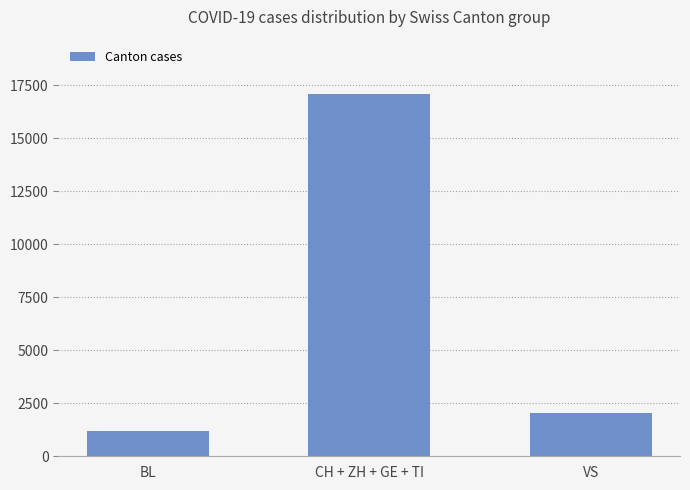

At which category does the chart reach its peak across all series?

CH + ZH + GE + TI